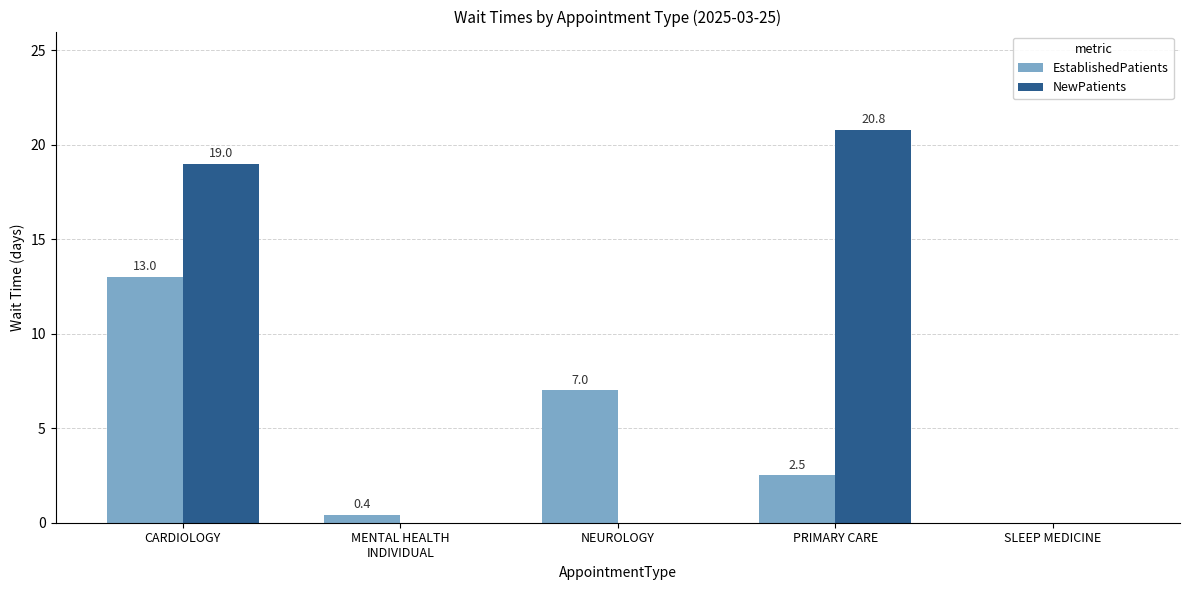

Which label corresponds to the largest value in the chart?

PRIMARY CARE